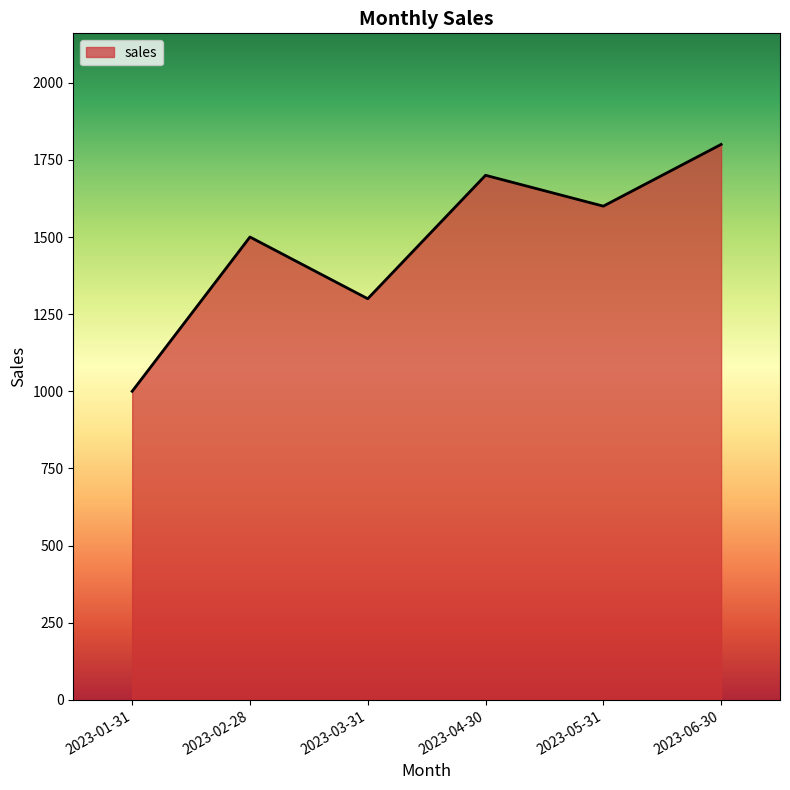

Reading left to right, list all the values displayed in this chart.

2023-01-31=1000	2023-02-28=1500	2023-03-31=1300	2023-04-30=1700	2023-05-31=1600	2023-06-30=1800